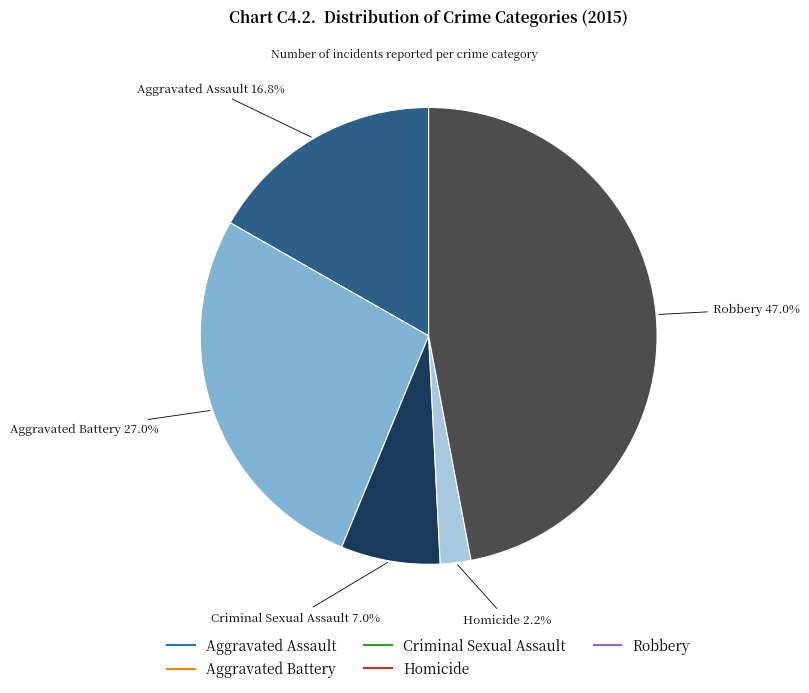

To the nearest percent, what percentage of the pie is Criminal Sexual Assault?

7%